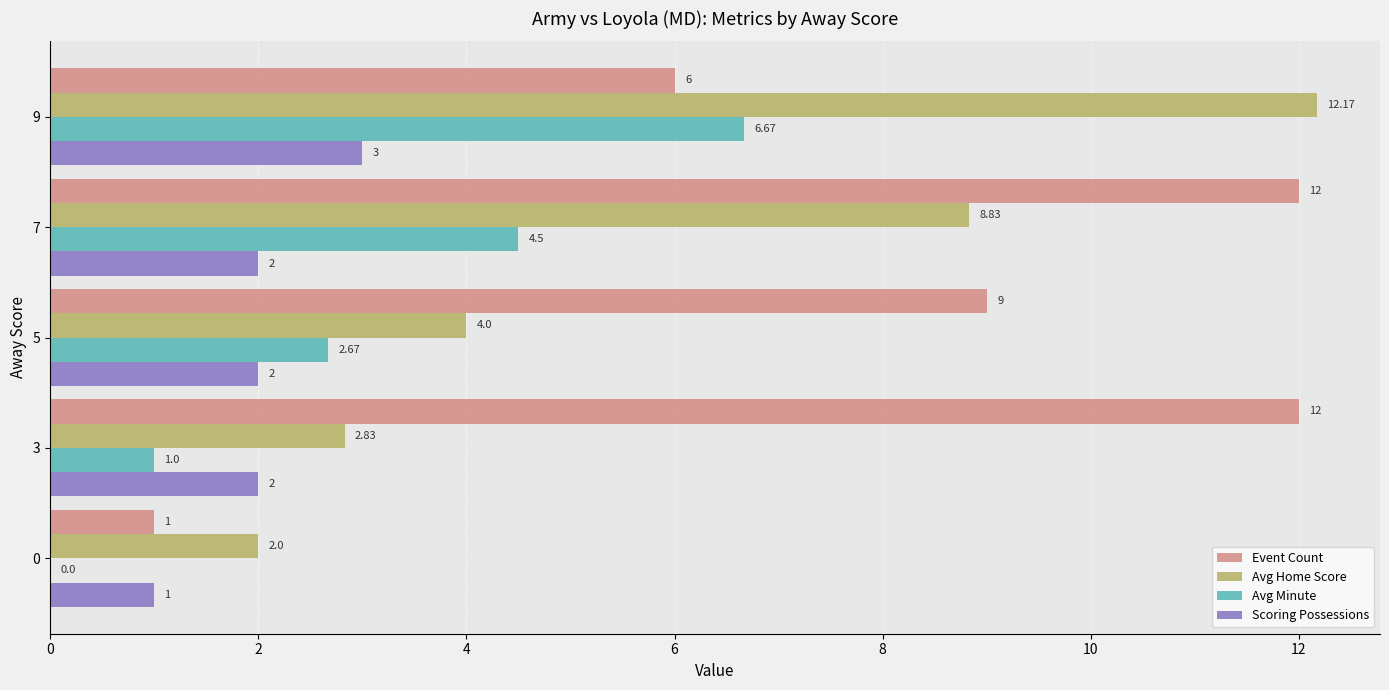

Is the value of Avg Minute at 0 greater than the value of Scoring Possessions at 9?

No